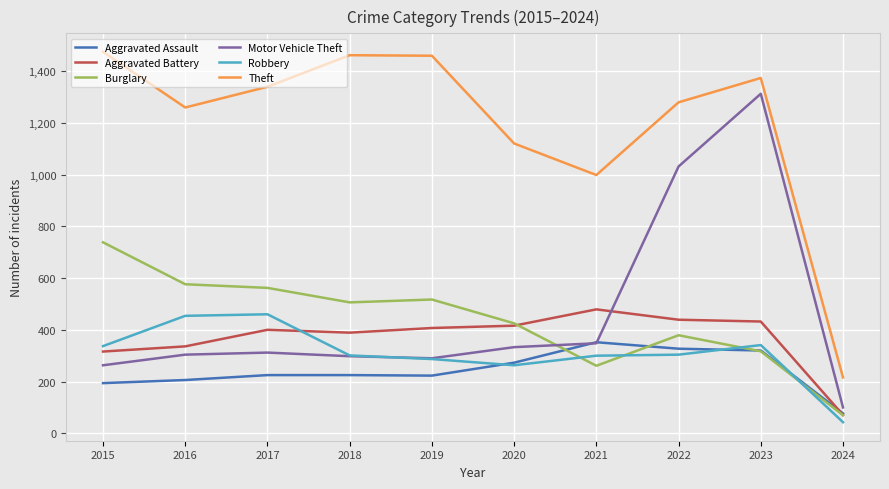

True or false: Aggravated Assault has a value of 352 at 2021.

True